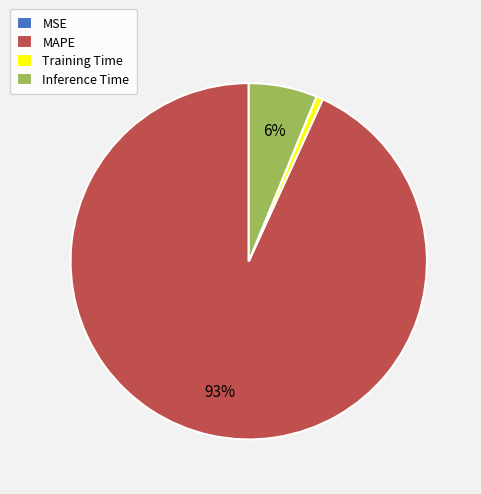

Does any single category account for the majority?

Yes